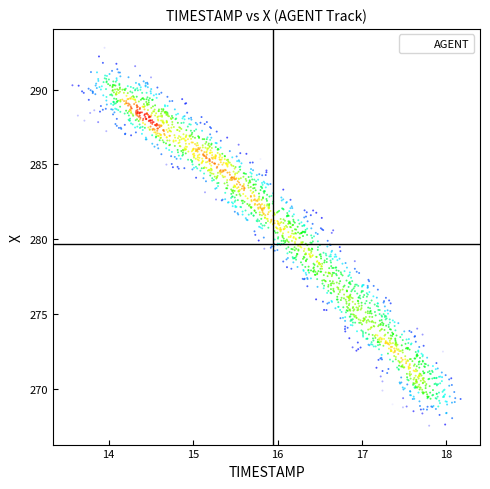

What is the range of Y values (max minus min)?

25.2